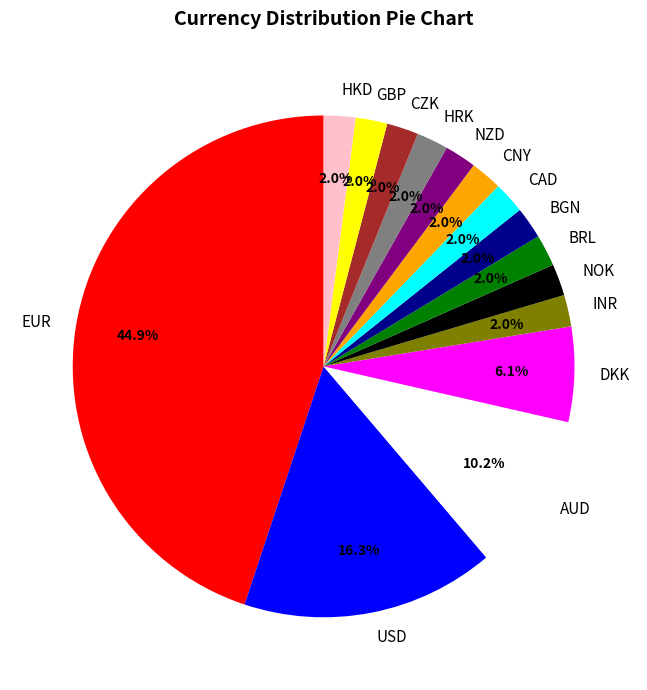

How many segments does this pie chart have?

15